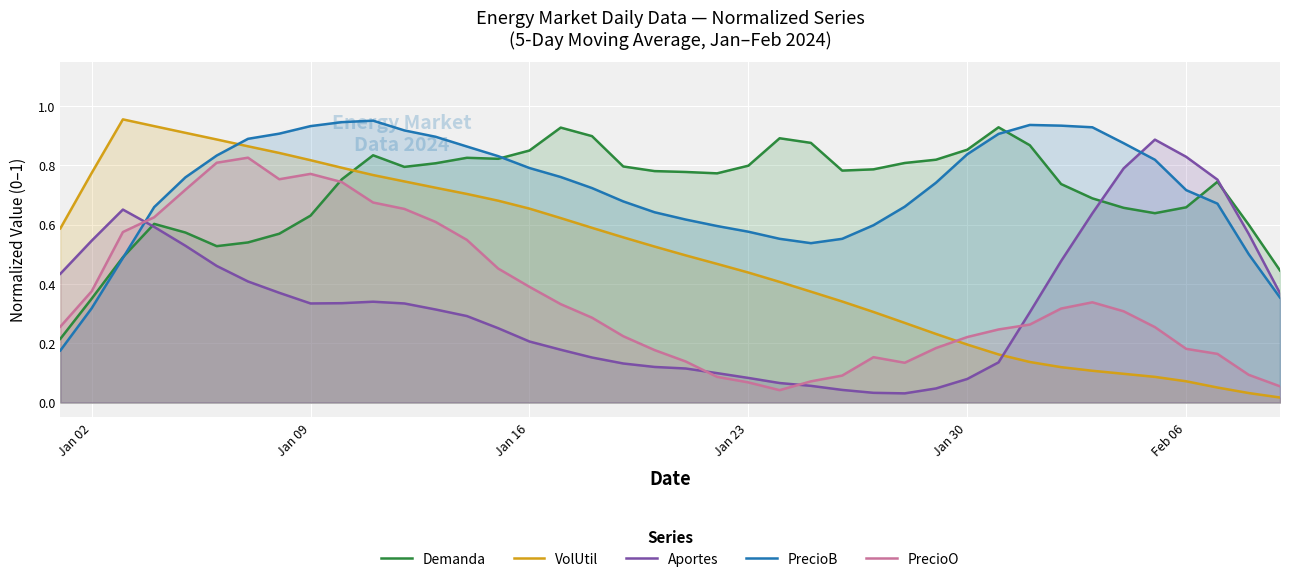

True or false: VolUtil and Demanda cross at least once.

True